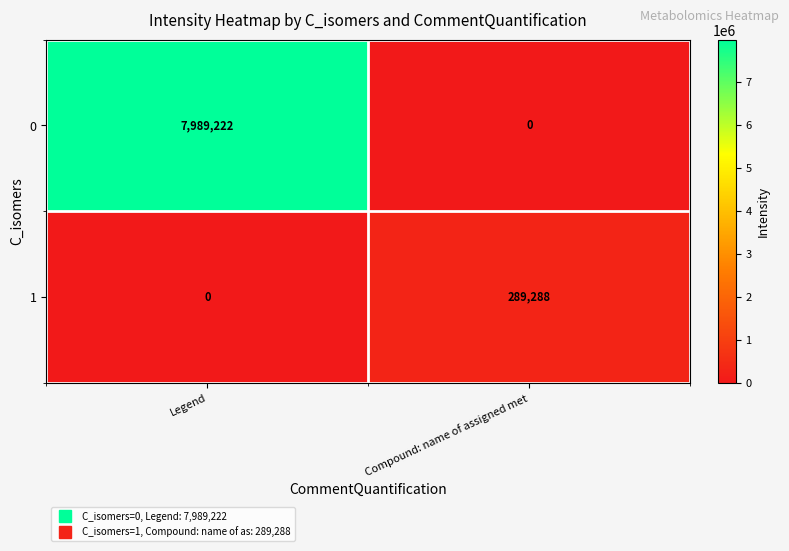

Rank the series by their maximum value, from lowest to highest.

1, 0